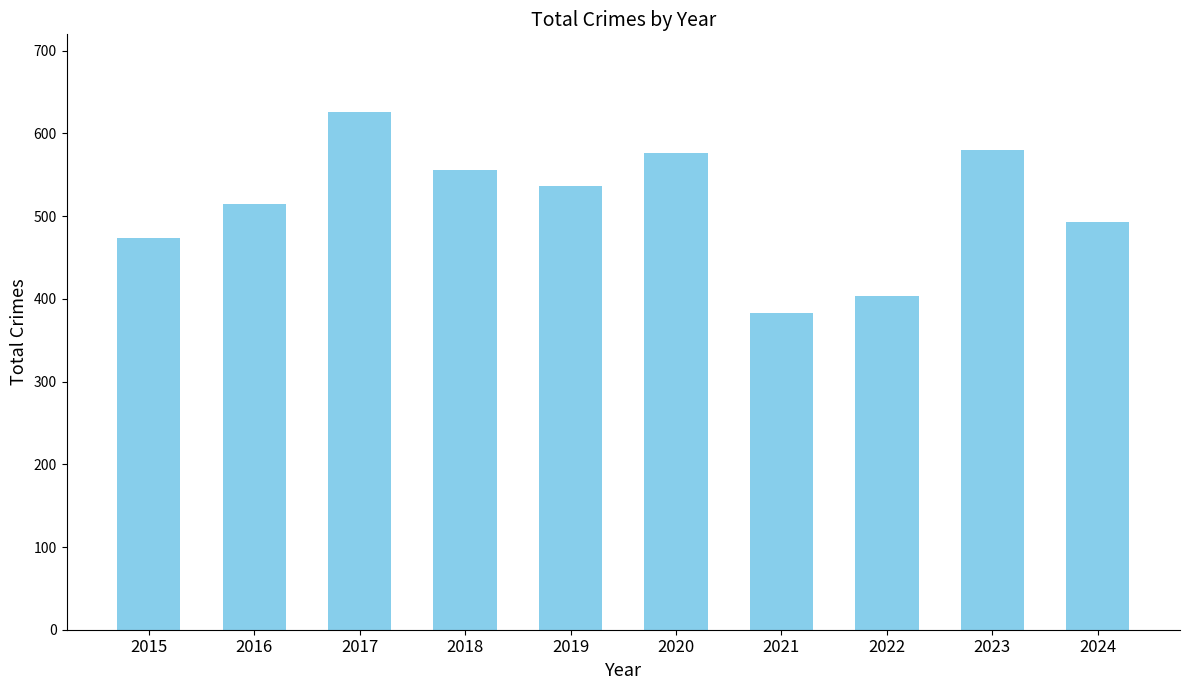

How many bars are there in total?

10